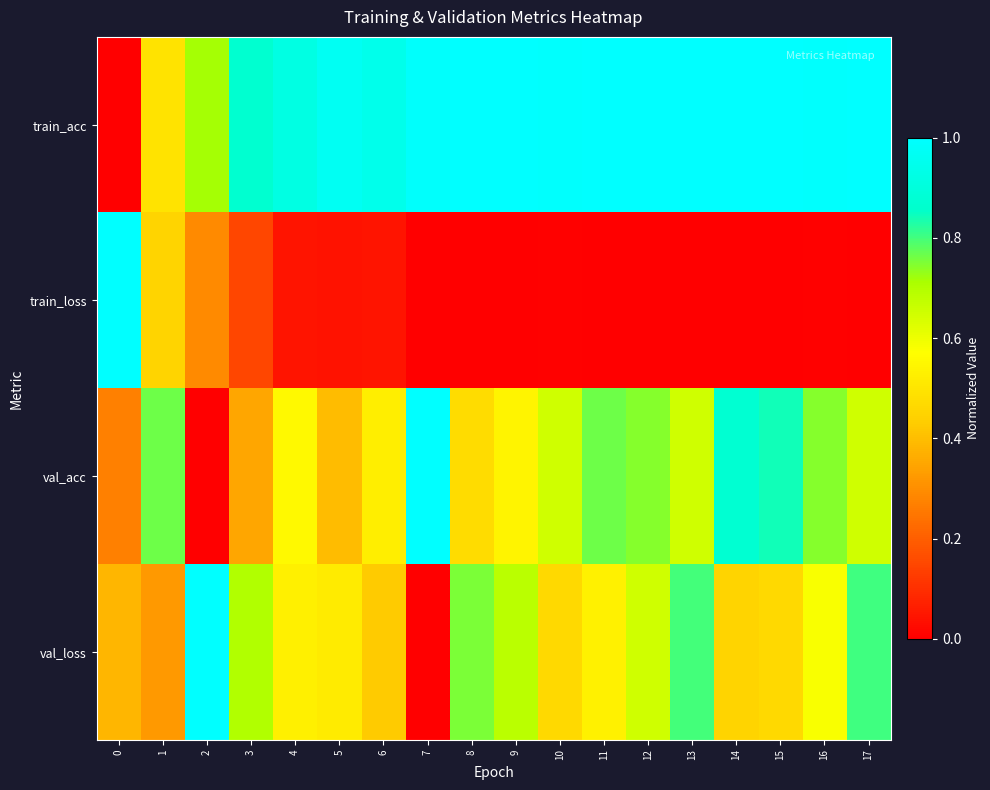

Count the number of categories in the chart.

18